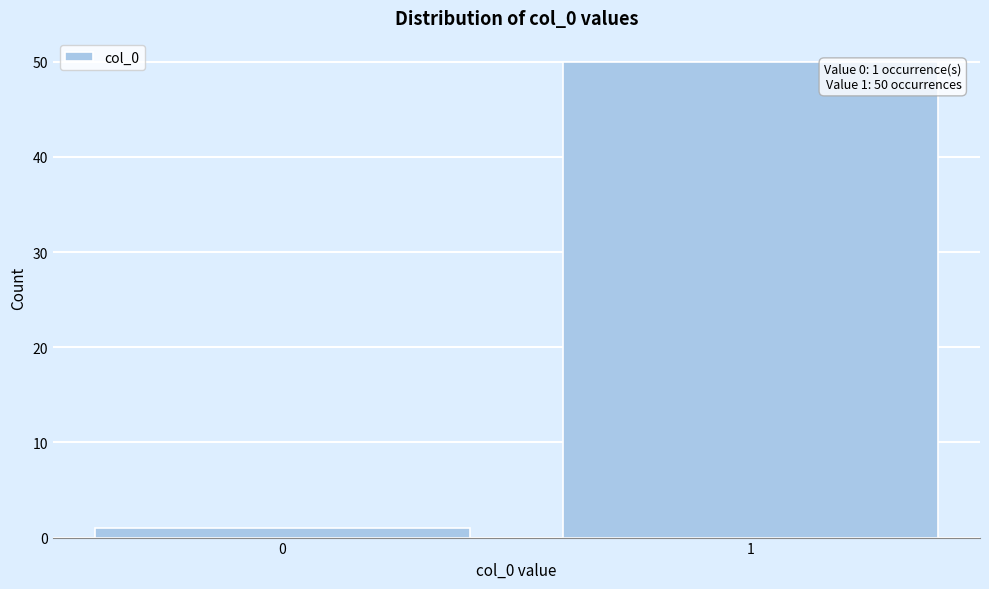

Reading left to right, list all the values displayed in this chart.

1	50